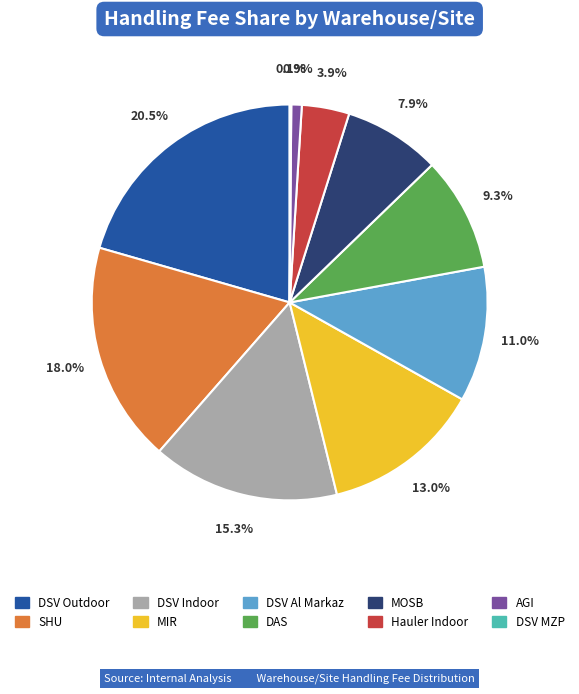

What percentage is the MOSB slice, to the nearest percent?

8%